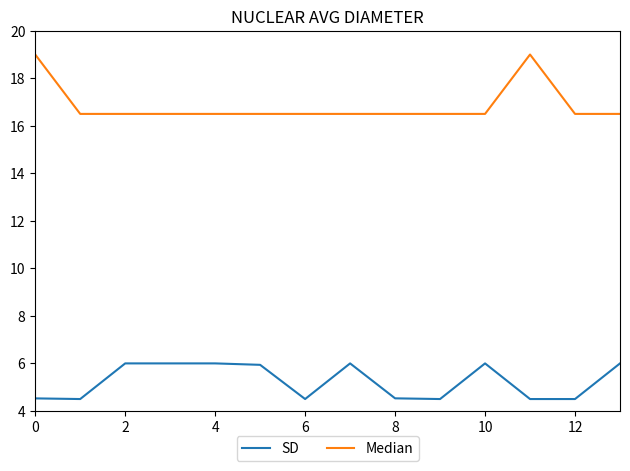

At how many categories does at least one series exceed 15?

14